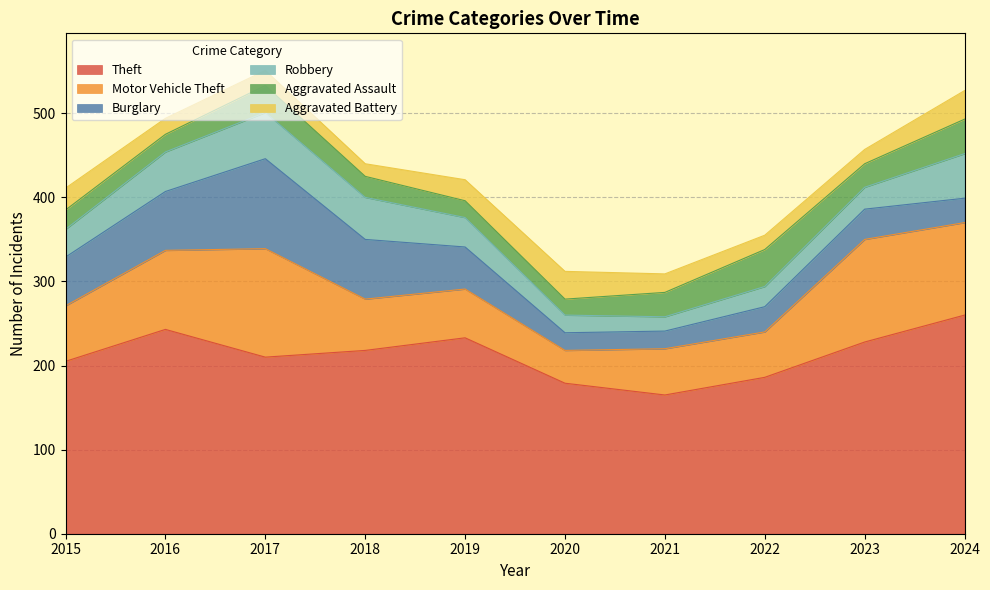

Does the chart have visible grid lines?

Yes